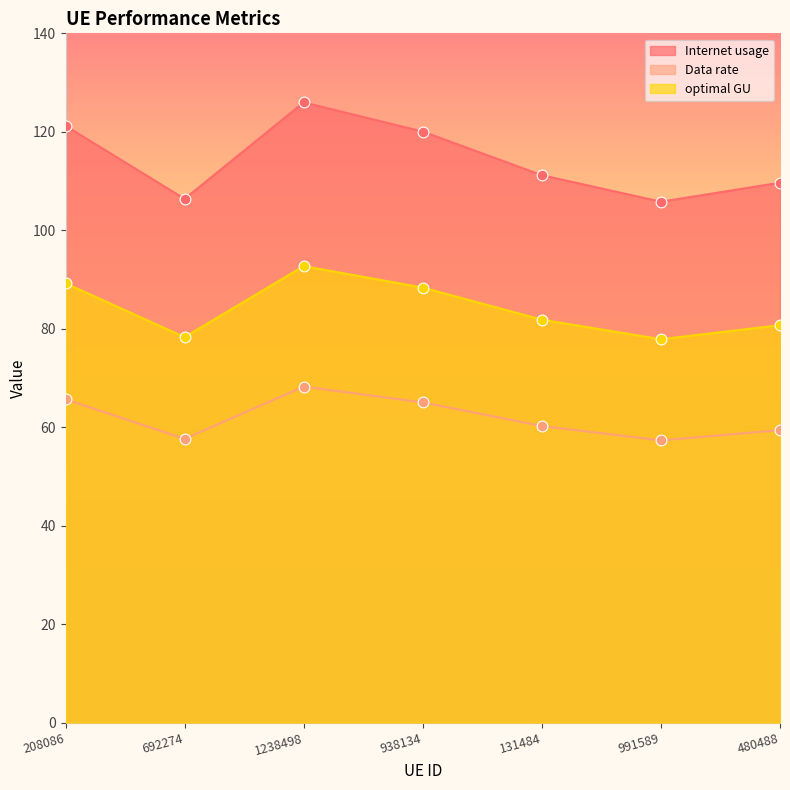

At how many categories does at least one series exceed 77?

7